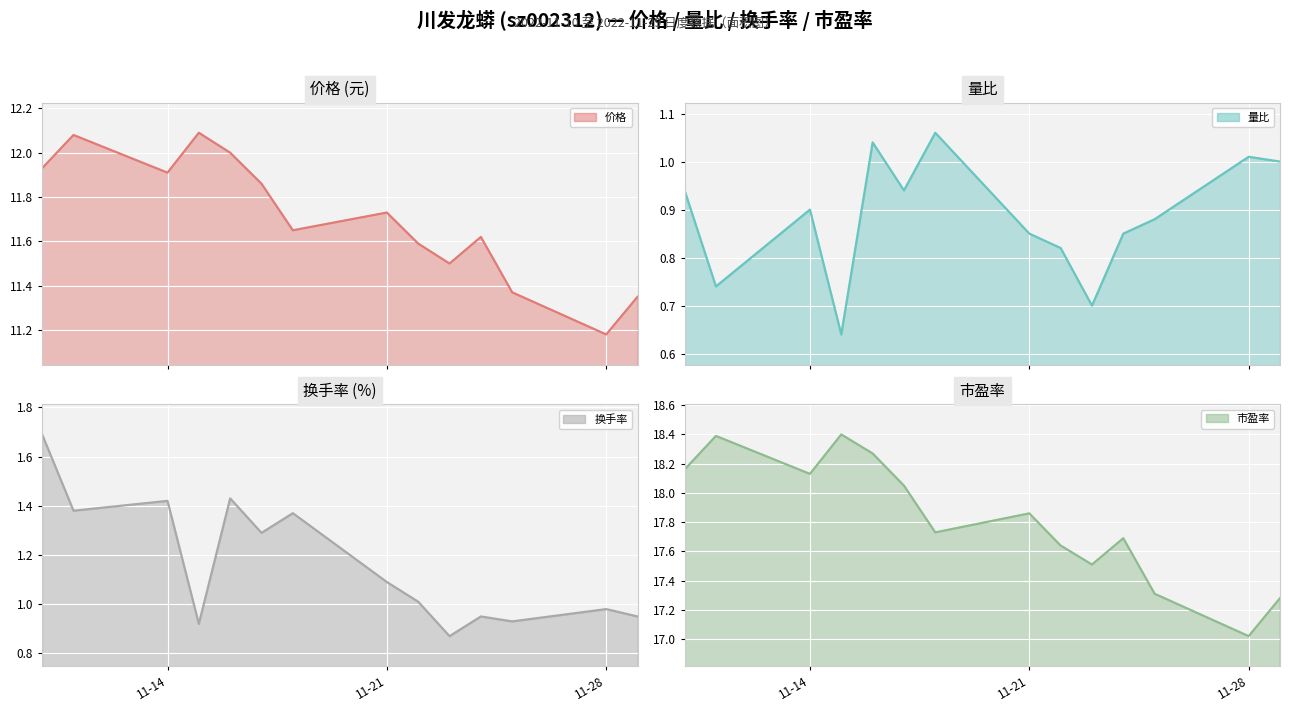

The 换手率 series shows 1.1 at 11-21. True or false?

True